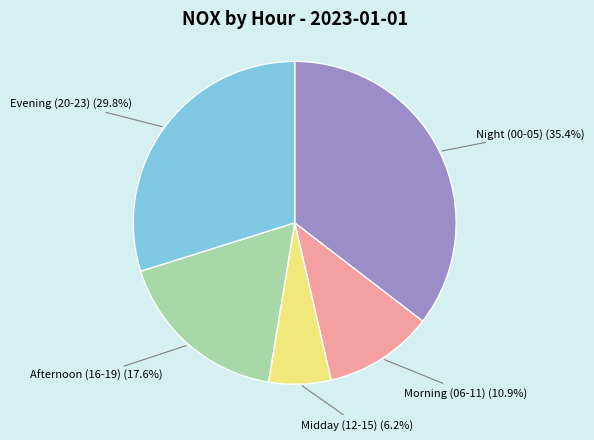

Is there any slice that represents more than half of the pie?

No